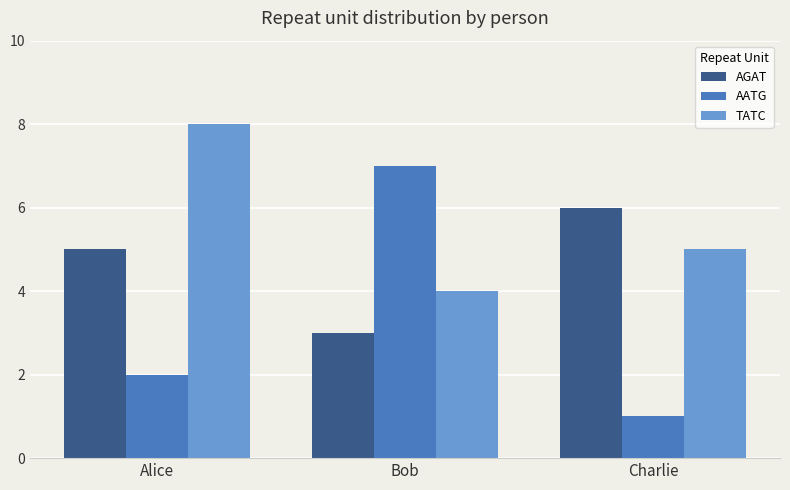

What value does the TATC series have at Charlie?

5